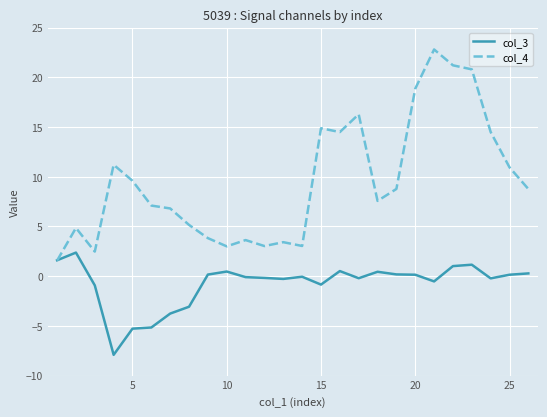

Which series has the widest spread of values?

col_4